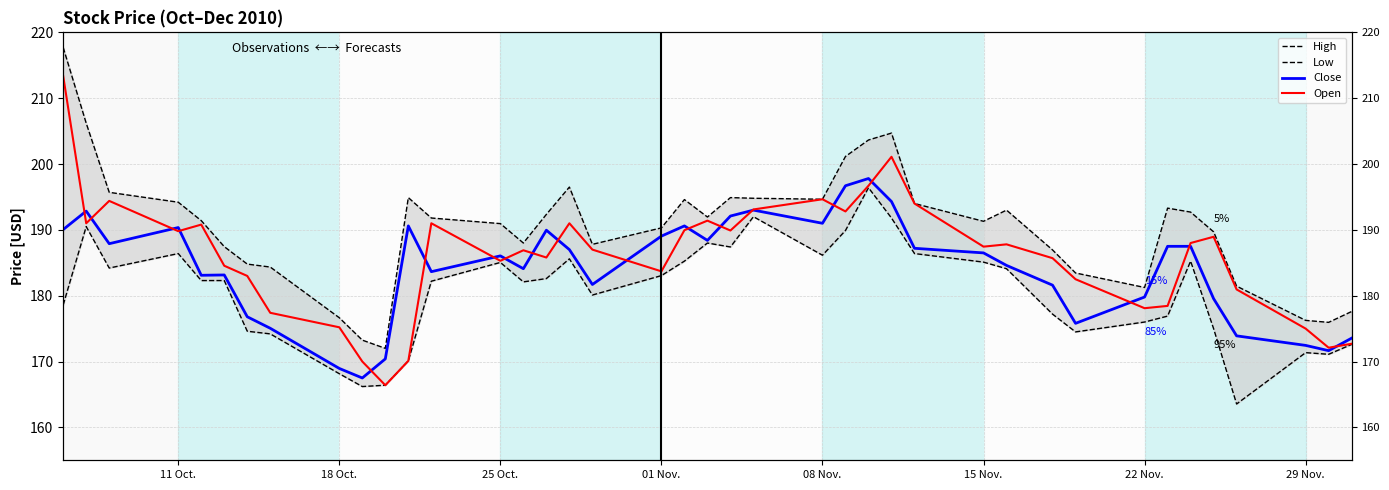

True or false: Low and Open cross at least once.

False